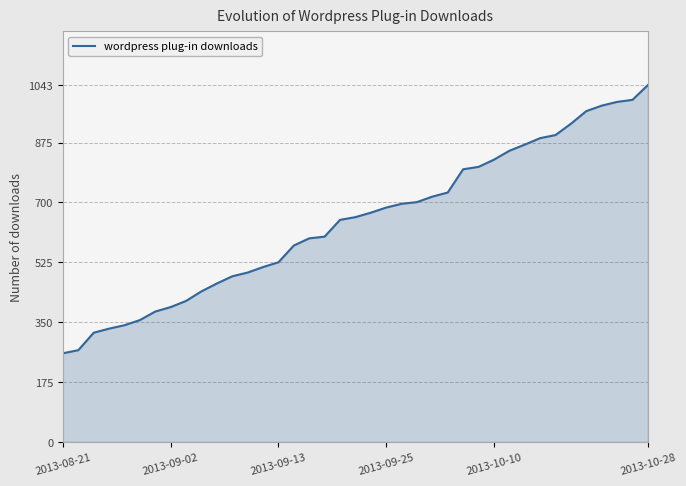

What is the difference between the maximum and minimum values?

784